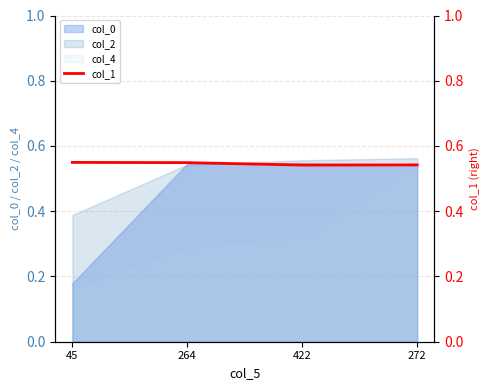

Which category has the lowest value in the col_0 series?

45